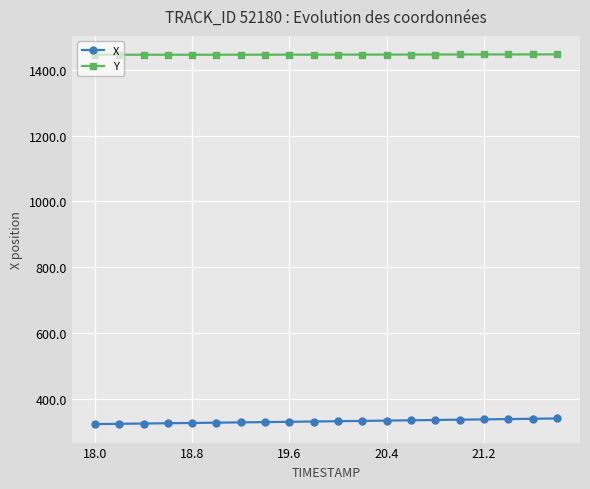

What is the maximum value for X?

339.8